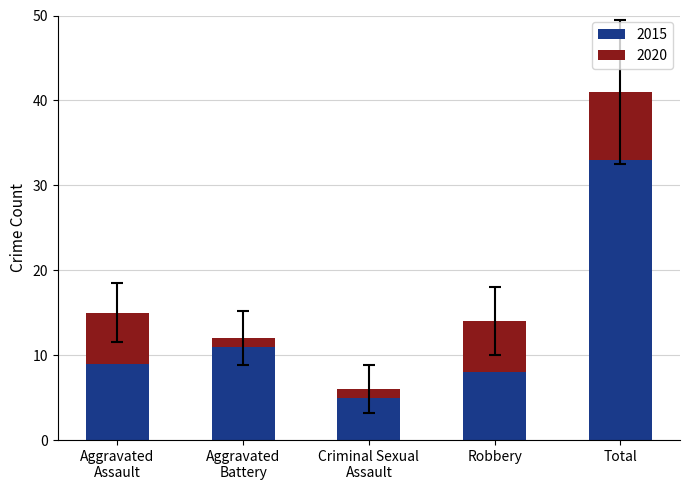

What is the lowest value of the 2015 series?

5